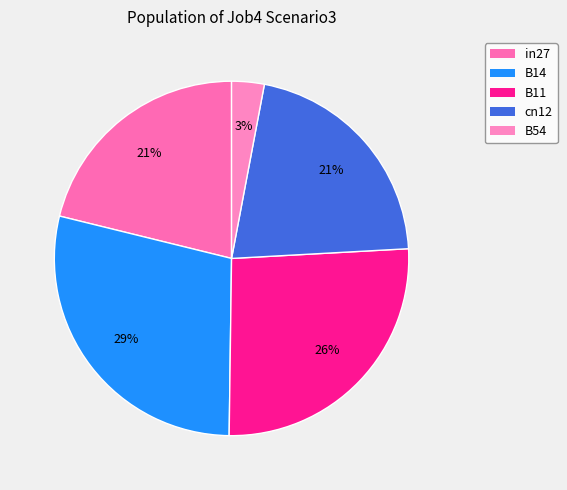

Is there any slice that represents more than half of the pie?

No